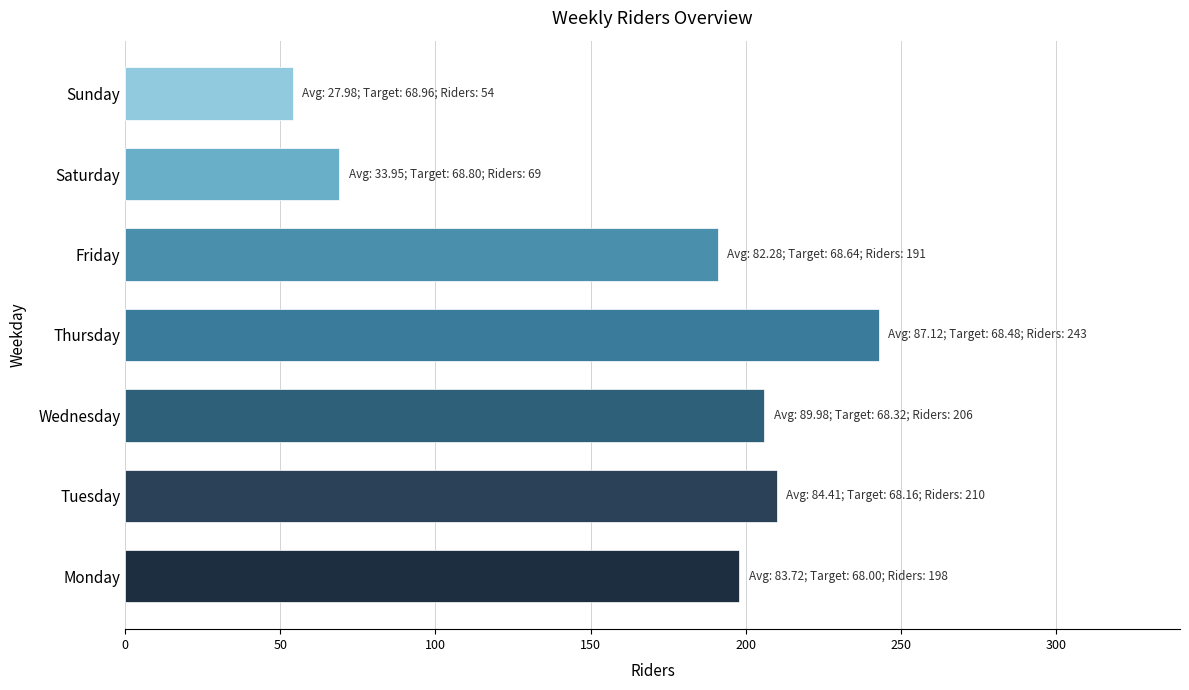

Approximately how many times larger is the value at Wednesday compared to Sunday?

3.8